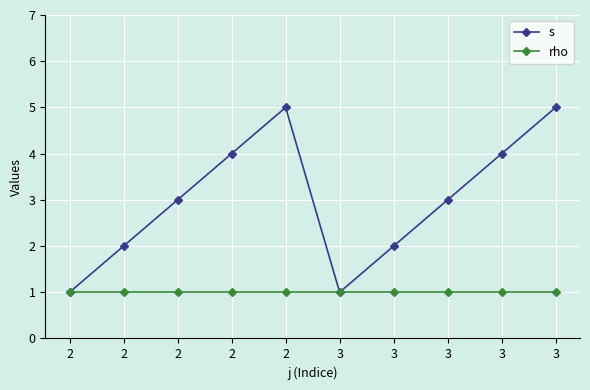

In s, how many points are lower than both neighbors (excluding endpoints)?

1